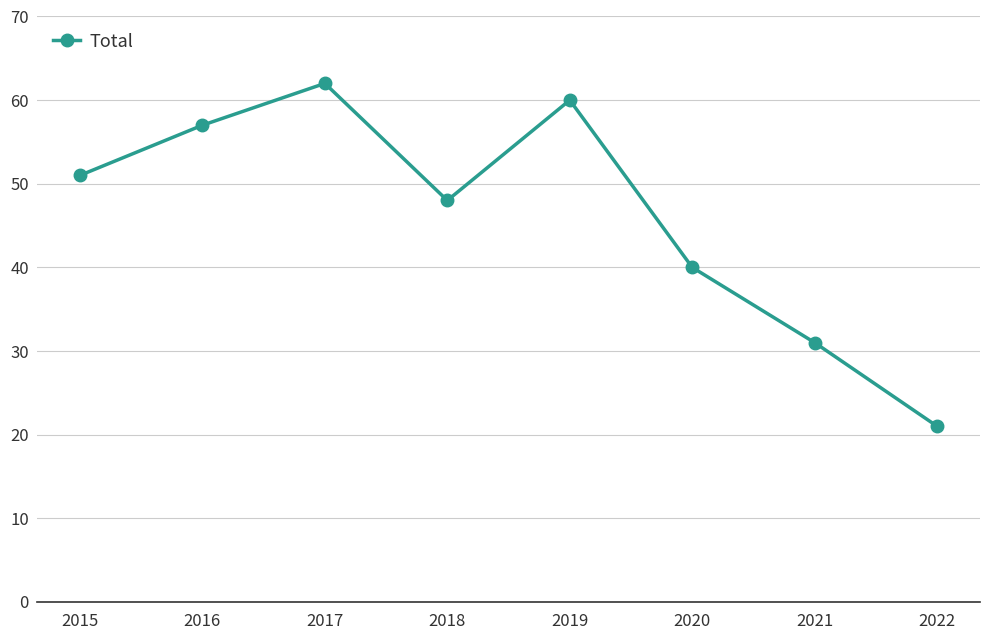

Reading left to right, list all the values displayed in this chart.

2015=51	2016=57	2017=62	2018=48	2019=60	2020=40	2021=31	2022=21